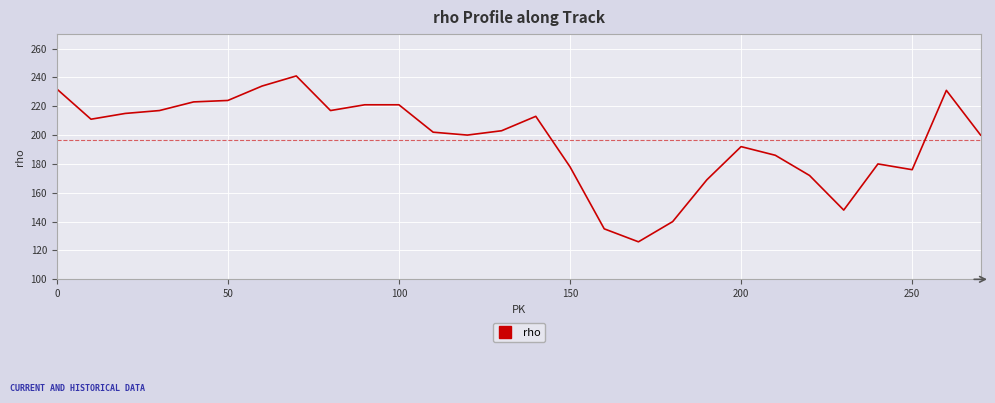

What is the difference between the maximum and minimum values?

115